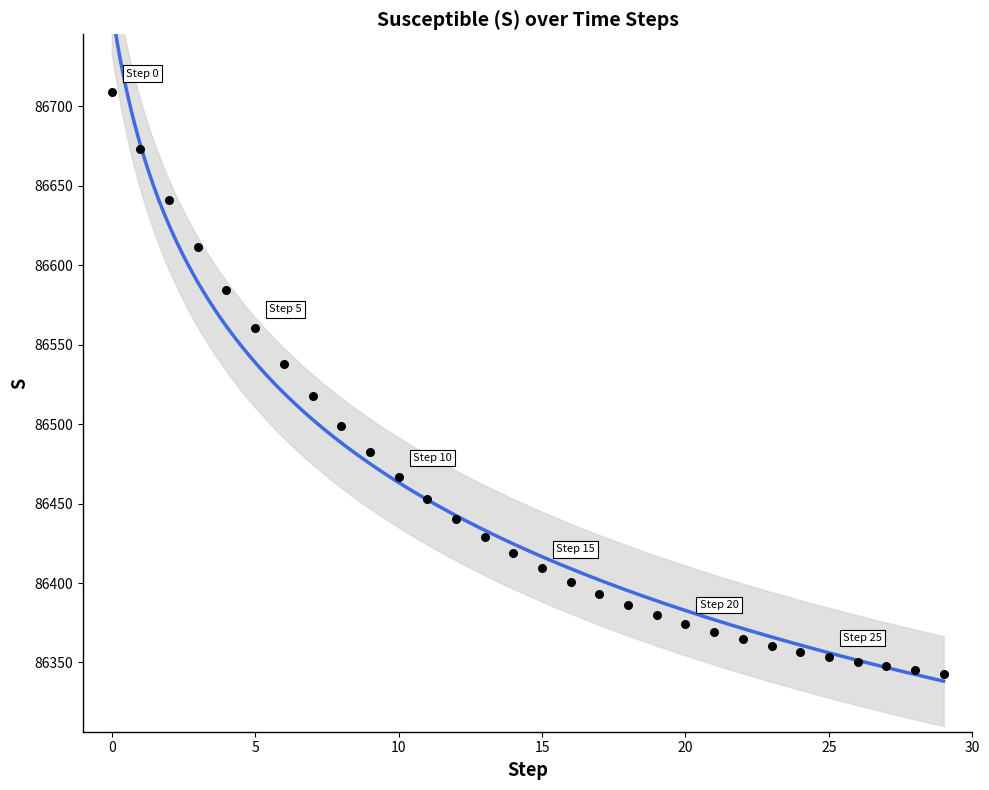

What Y value in the scatter plot is closest to 86525?

86517.7